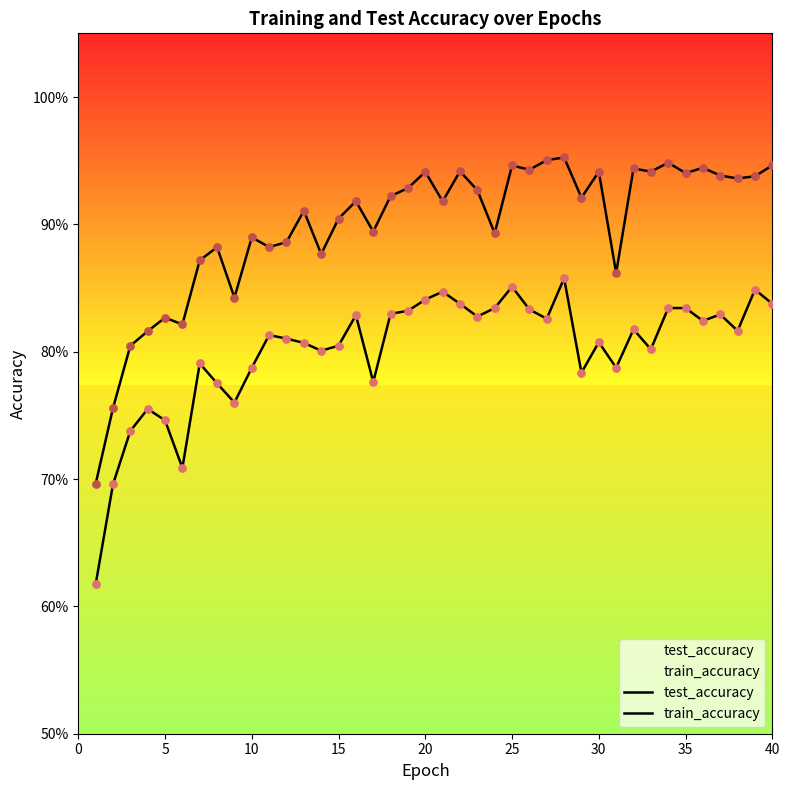

Which series has the largest total across all categories?

train_accuracy